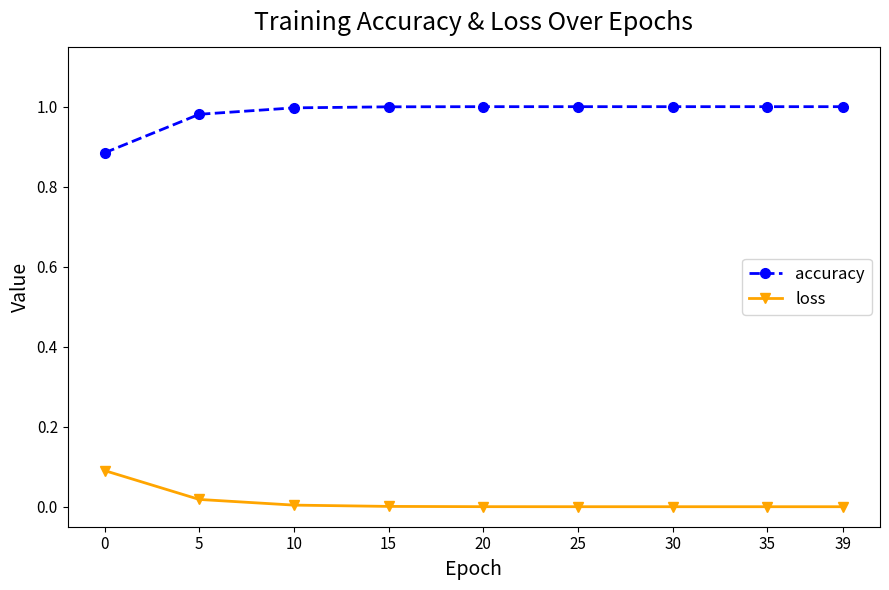

True or false: loss and accuracy cross at least once.

False